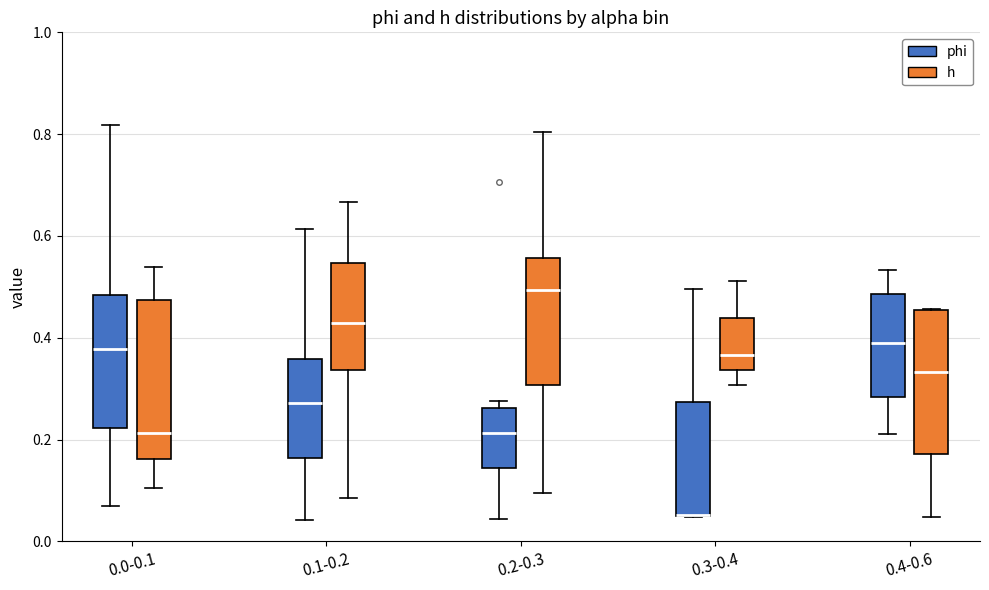

Reading left to right, read every box against the y-axis: the position of its median line, the range the box covers, and the ends of its whiskers. The values are not printed on the chart, so give them approximately, as read against the axis.

0.0-0.1 (phi): median 0.38, box 0.22 to 0.48, whiskers 0.08 to 0.82
0.0-0.1 (h): median 0.22, box 0.16 to 0.48, whiskers 0.10 to 0.54
0.1-0.2 (phi): median 0.28, box 0.16 to 0.36, whiskers 0.04 to 0.62
0.1-0.2 (h): median 0.42, box 0.34 to 0.54, whiskers 0.08 to 0.66
0.2-0.3 (phi): median 0.22, box 0.14 to 0.26, whiskers 0.04 to 0.28
0.2-0.3 (h): median 0.50, box 0.30 to 0.56, whiskers 0.10 to 0.80
0.3-0.4 (phi): median 0.06 (drawn on the box's lower edge), box 0.04 to 0.28, whiskers 0.04 to 0.50
0.3-0.4 (h): median 0.36, box 0.34 to 0.44, whiskers 0.30 to 0.52
0.4-0.6 (phi): median 0.38, box 0.28 to 0.48, whiskers 0.22 to 0.54
0.4-0.6 (h): median 0.34, box 0.18 to 0.46, whiskers 0.04 to 0.46